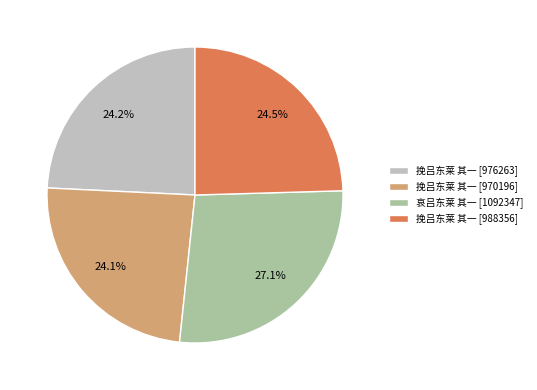

What is the ratio of the value at 挽吕东莱 其一 [976263] to the value at 挽吕东莱 其一 [988356]?

1.0